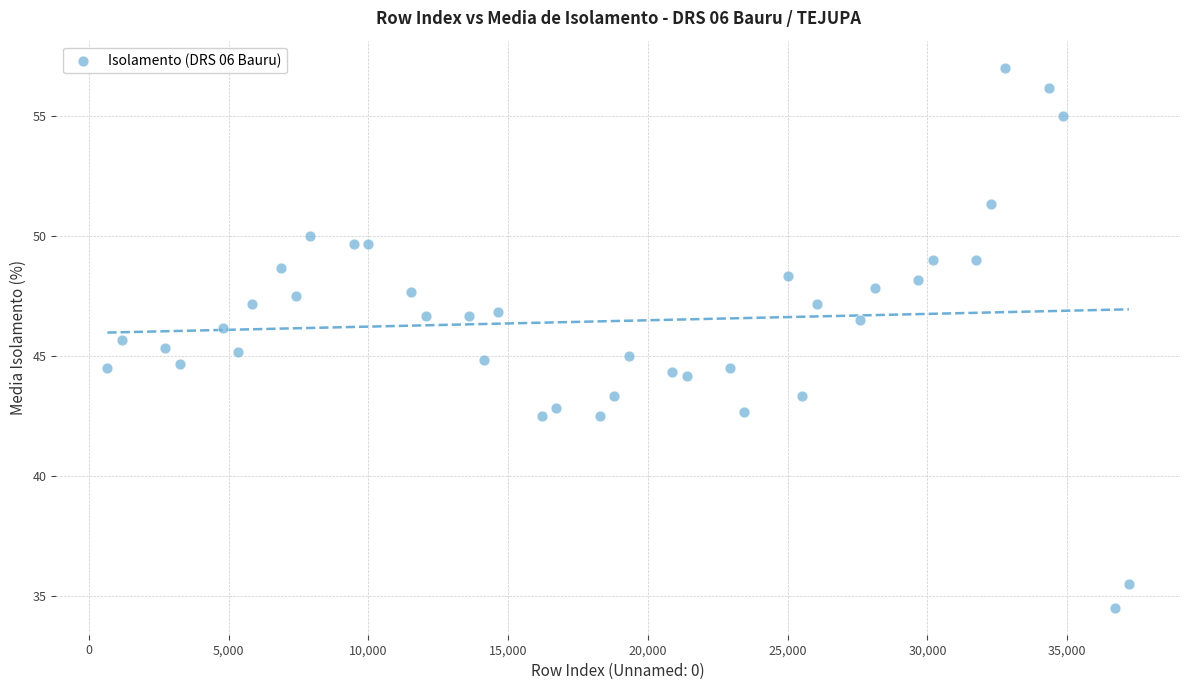

What is the range of X values (max minus min)?

36546.0